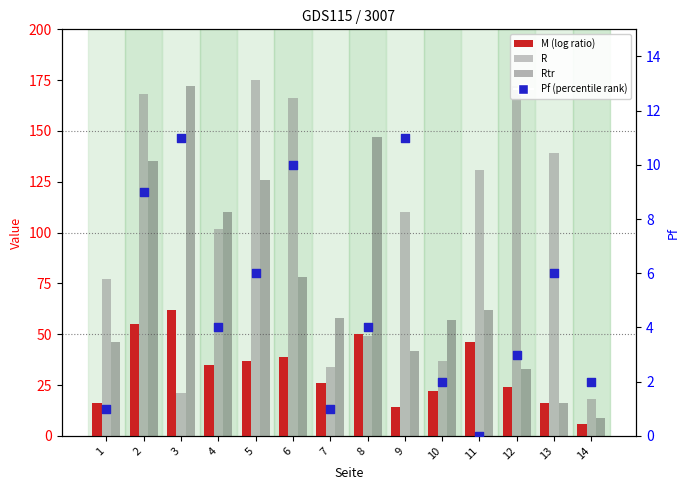

At how many categories does at least one series exceed 60?

11